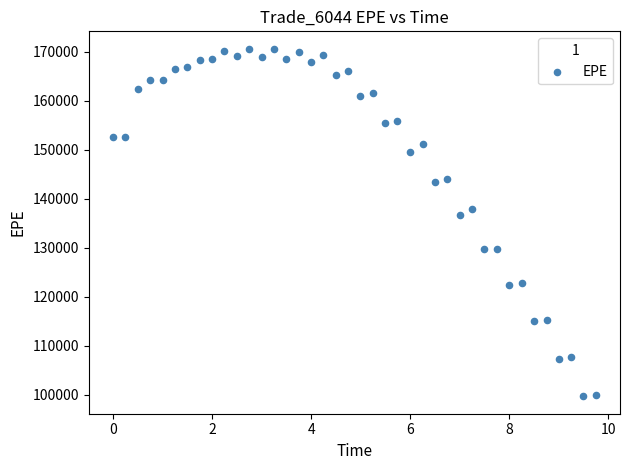

What Y value in the scatter plot is closest to 135148?

136642.0